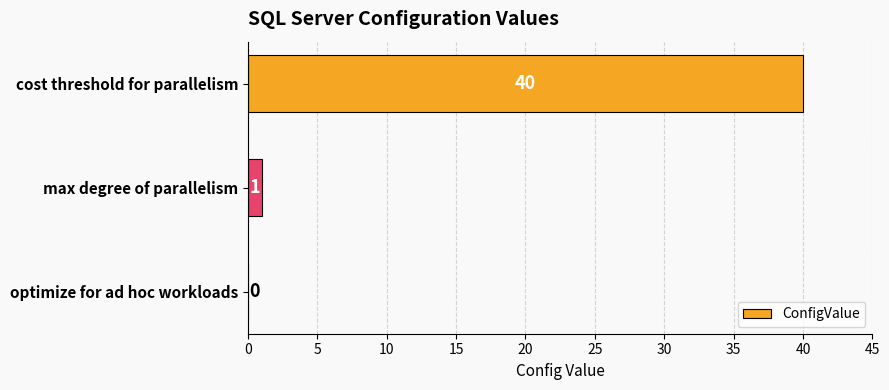

What is the sum of all values?

41